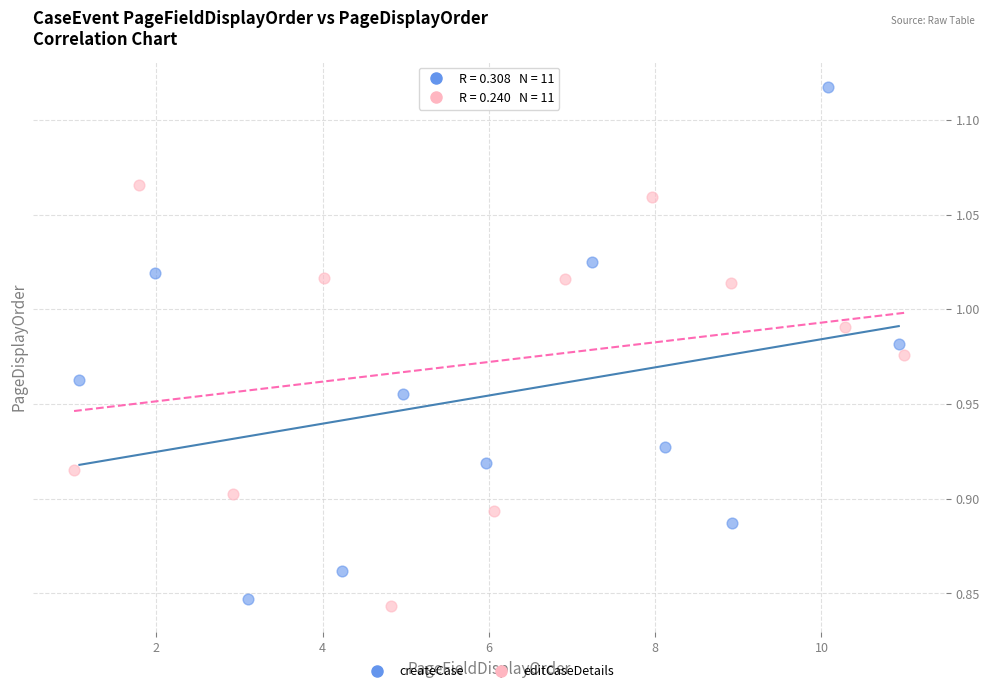

Which series reaches the minimum Y coordinate?

editCaseDetails